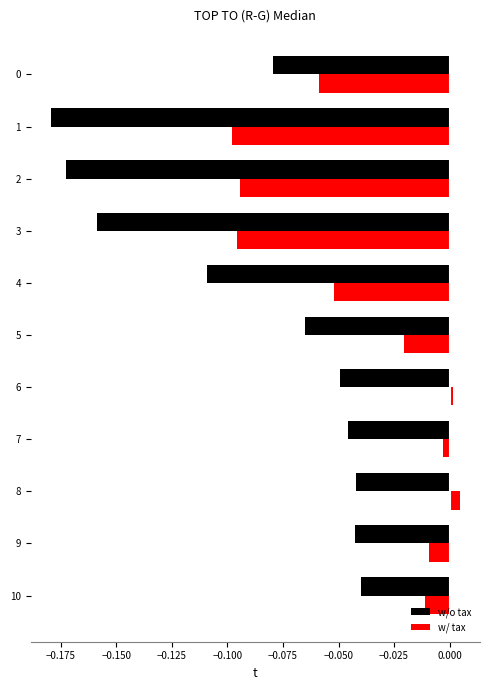

Is it true that w/ tax equals -0.0 at 2?

False